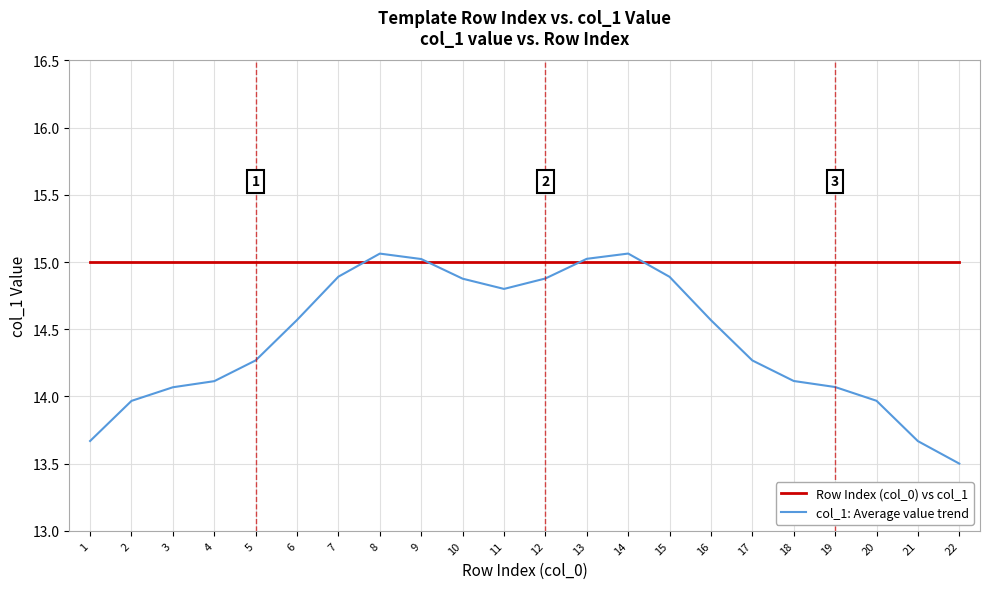

Is it true that col_1: Average value trend equals 5.4 at 6?

False